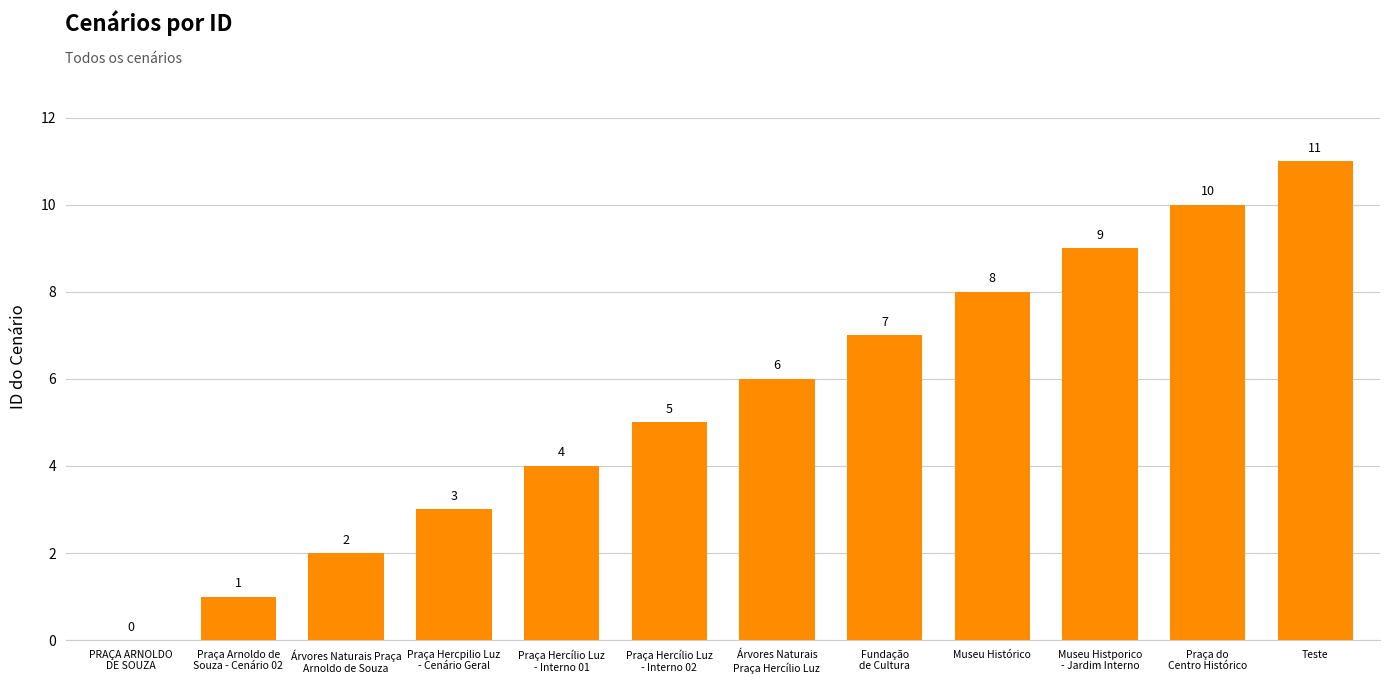

What is the maximum value shown in the chart?

11